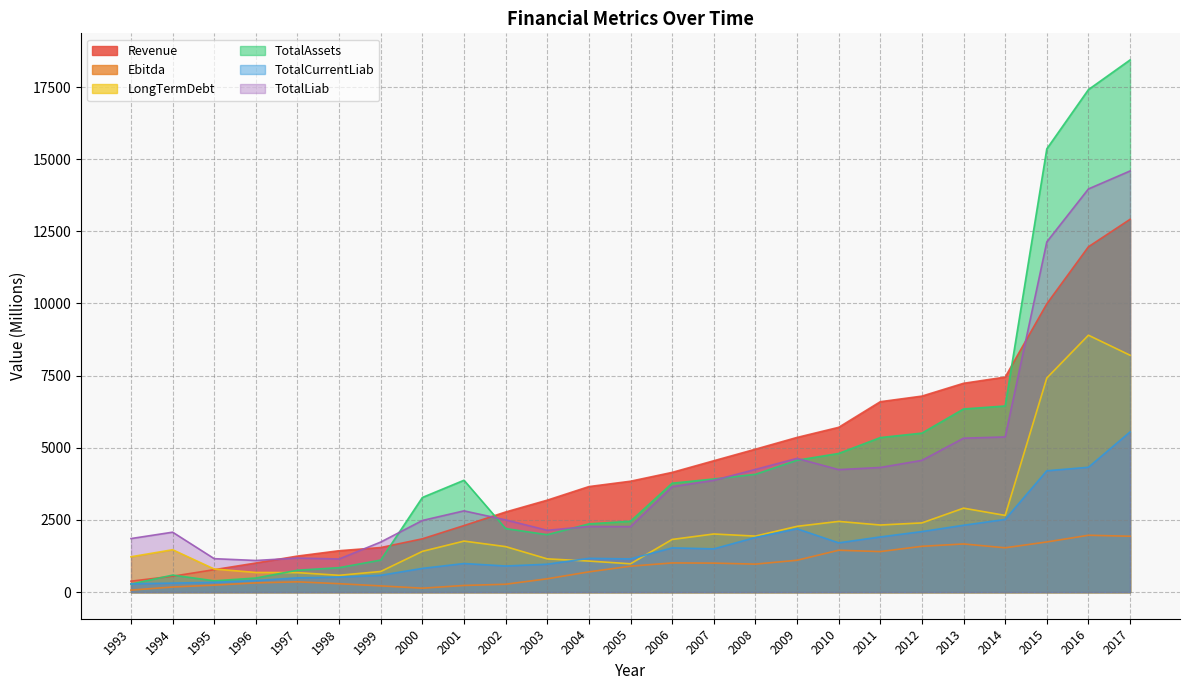

The value of LongTermDebt at 1999 is 715.0. True or false?

True